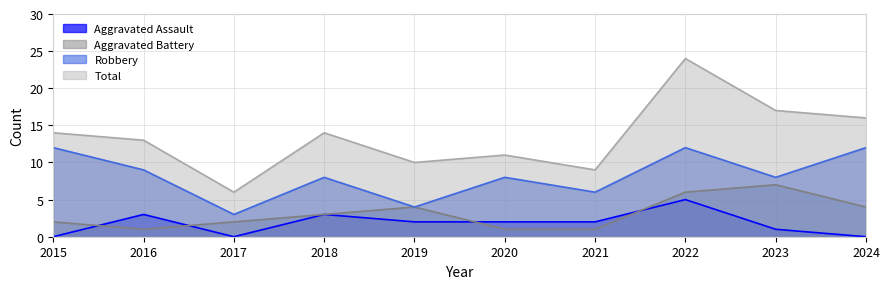

Count the Aggravated Battery values in the range 1 to 4.

8